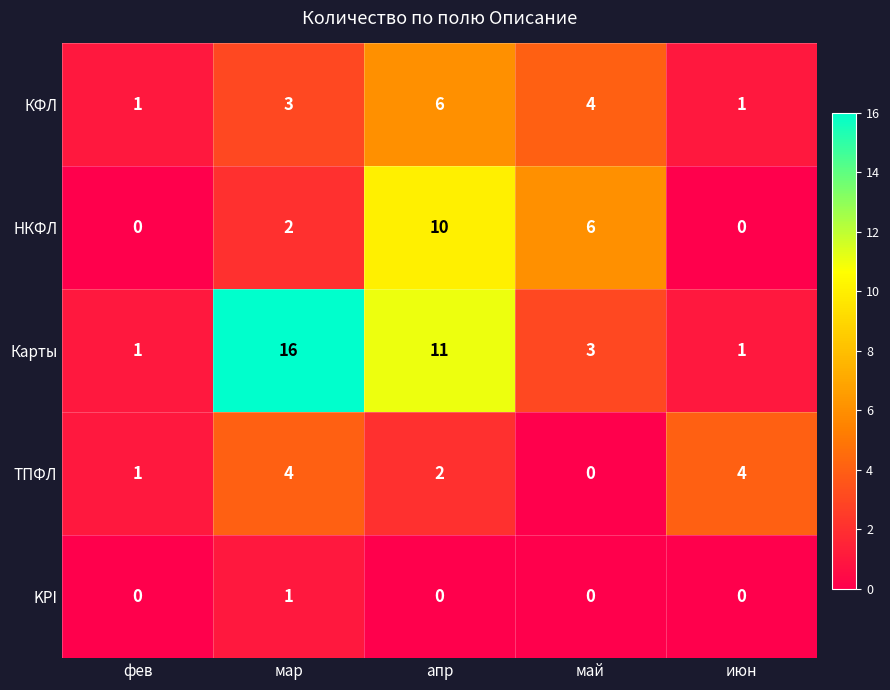

At which category is the sum across all series the highest?

апр